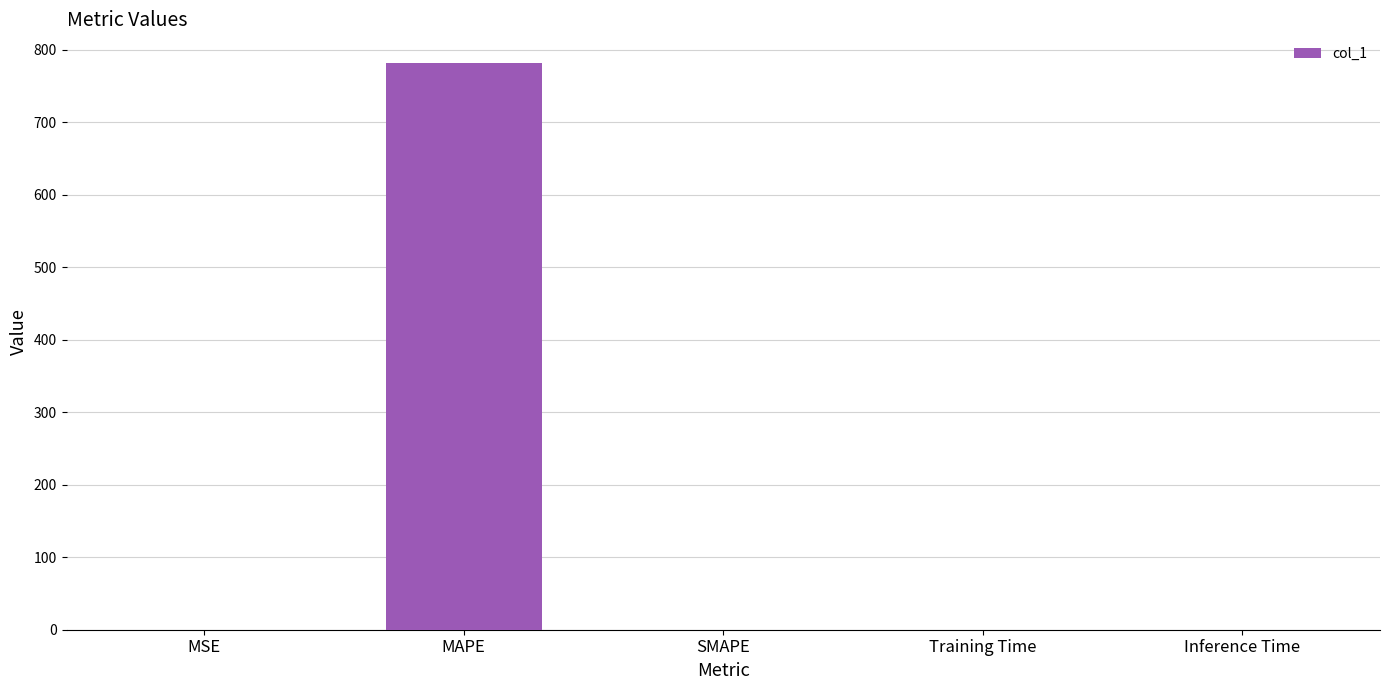

Between Training Time and MAPE, which is larger?

MAPE